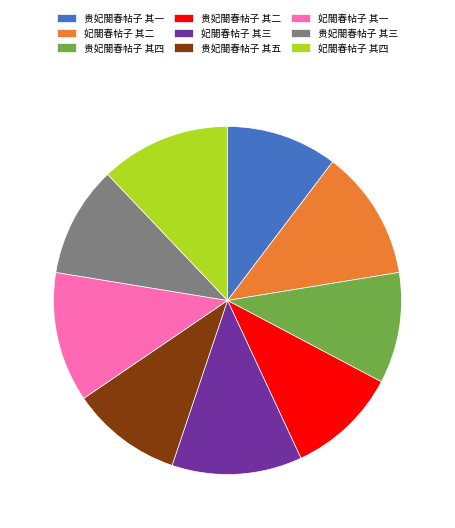

Combined, do 贵妃閤春帖子 其三 and 妃閤春帖子 其四 account for over 50%?

No